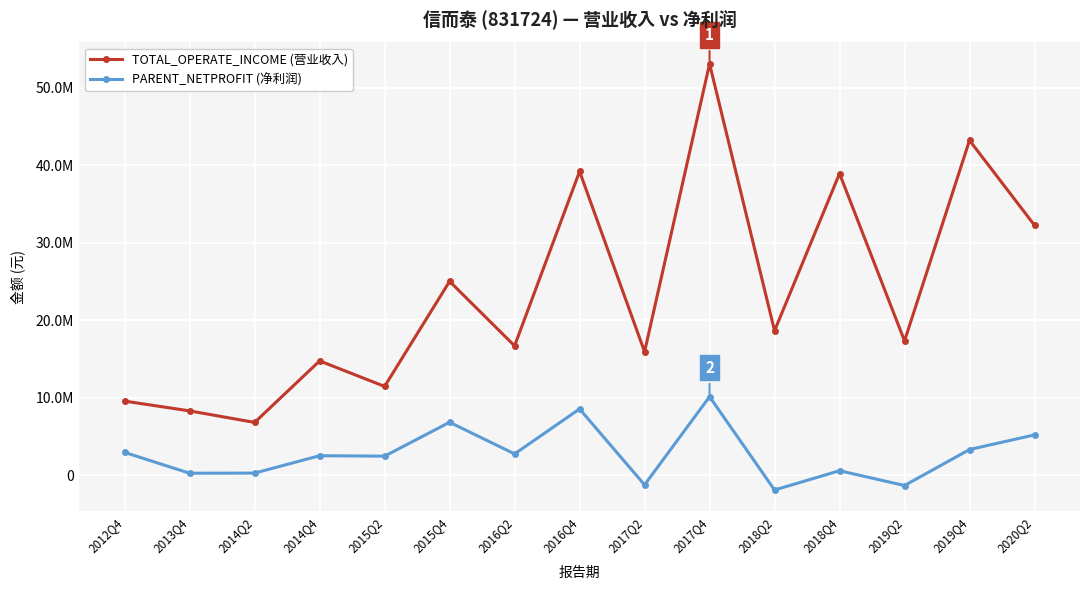

Does the chart have visible grid lines?

Yes